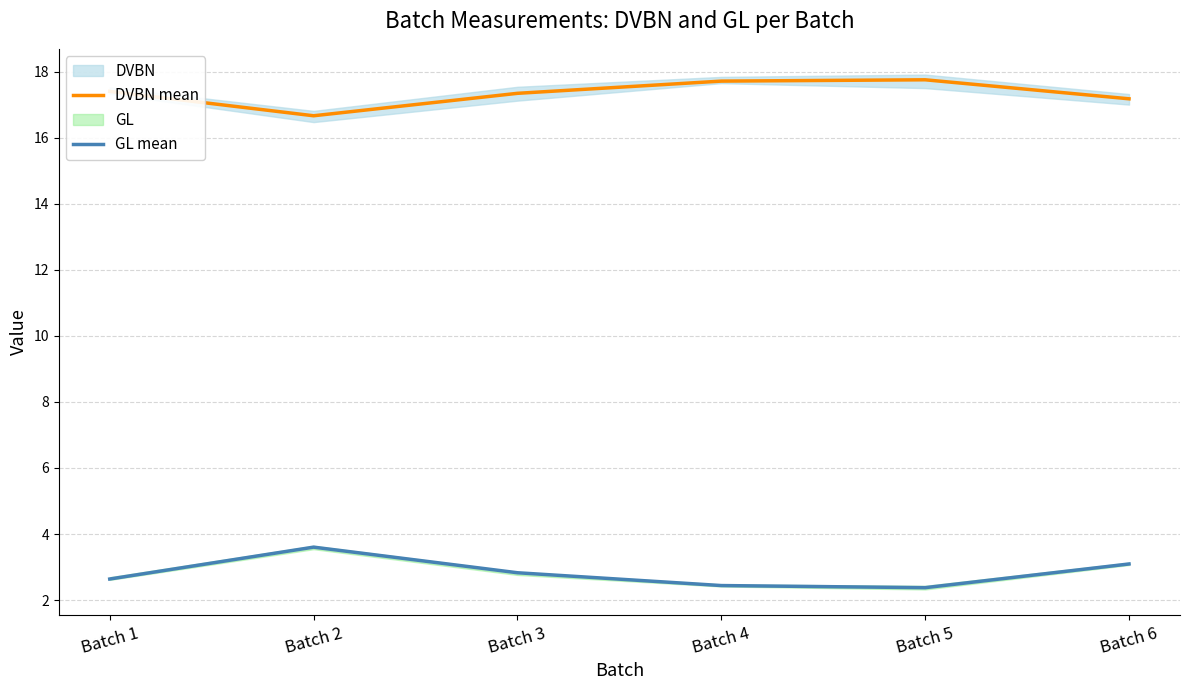

Reading left to right, list all the values displayed in this chart.

DVBN mean: 17.4	16.7	17.4	17.7	17.8	17.2
GL mean: 2.6	3.6	2.8	2.4	2.4	3.1